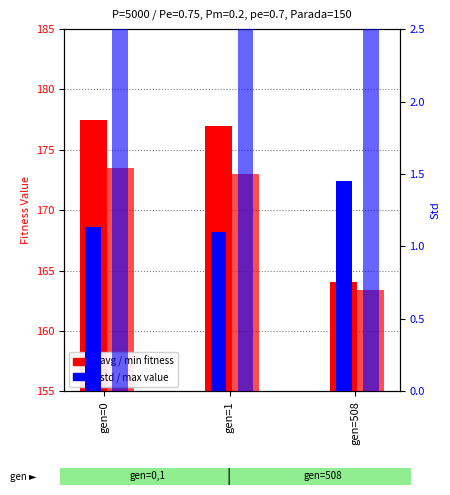

How many std values are between 1 and 2?

3